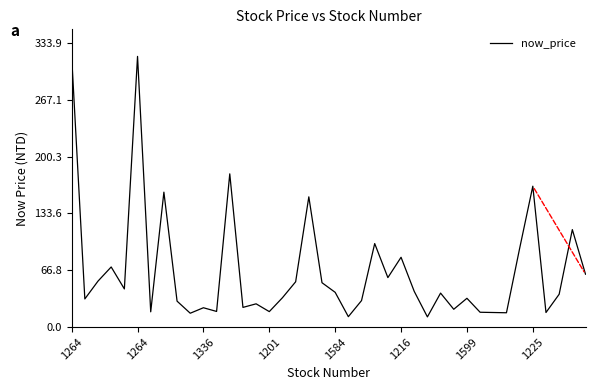

What is the maximum value shown in the chart?

318.0